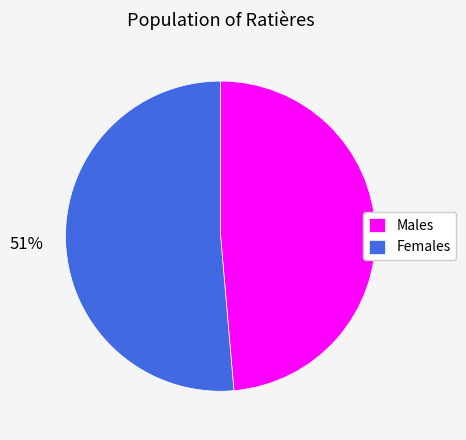

Rank the categories by value from lowest to highest.

Males, Females